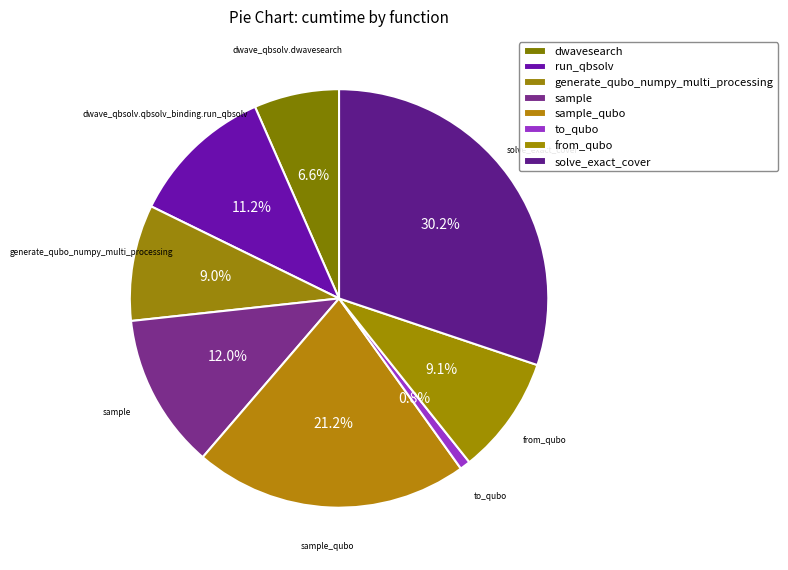

Approximately how many times larger is the value at sample compared to from_qubo?

1.3